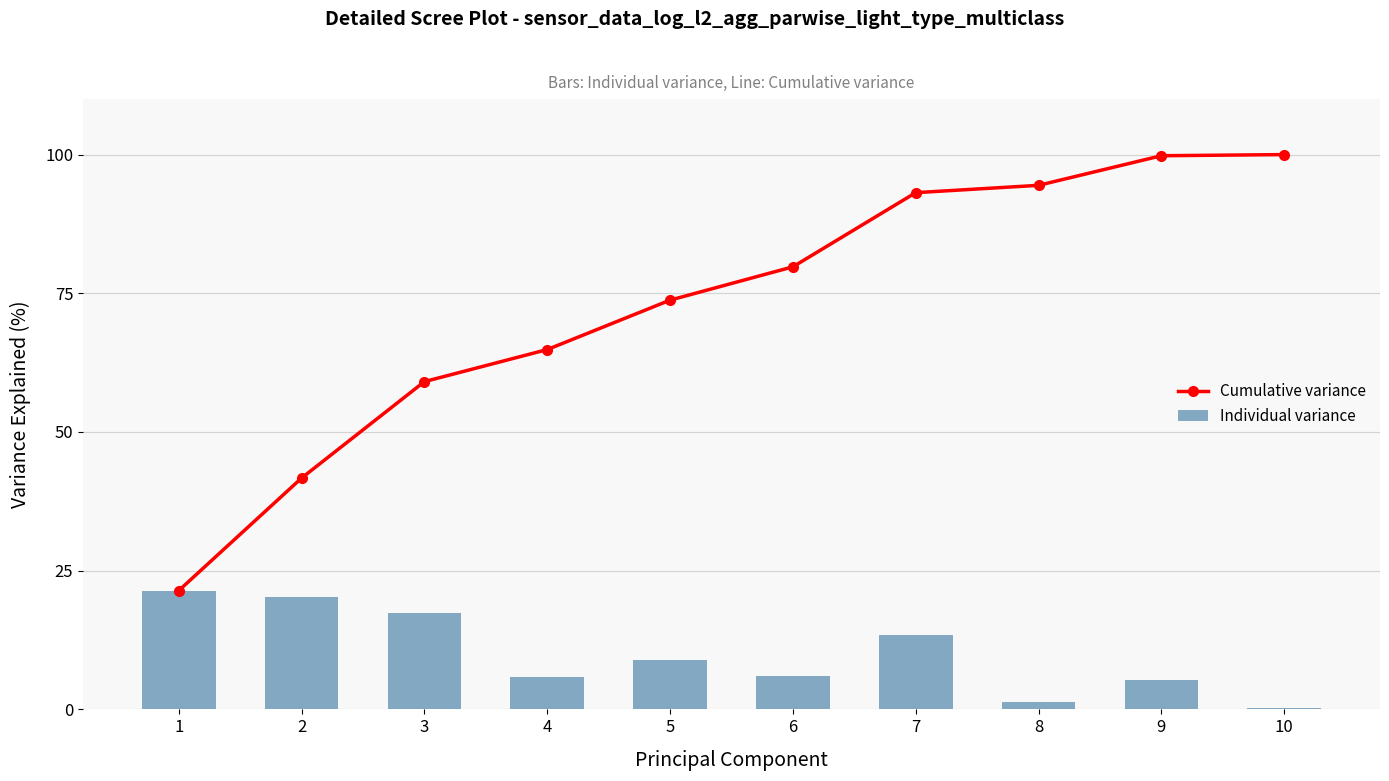

Count the number of data series in this chart.

2